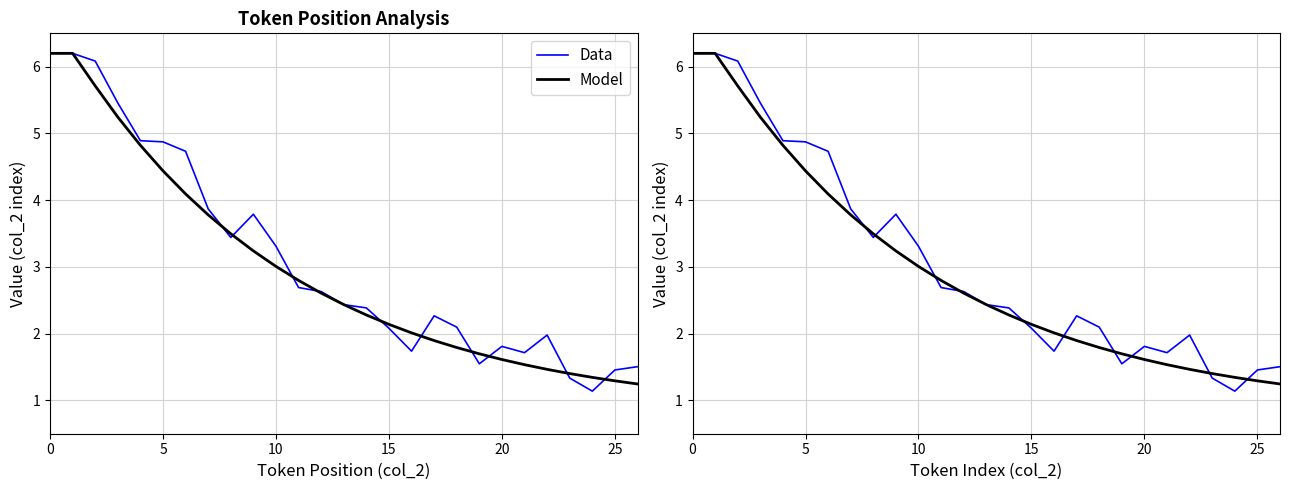

What is the average value of the Model series?

3.0